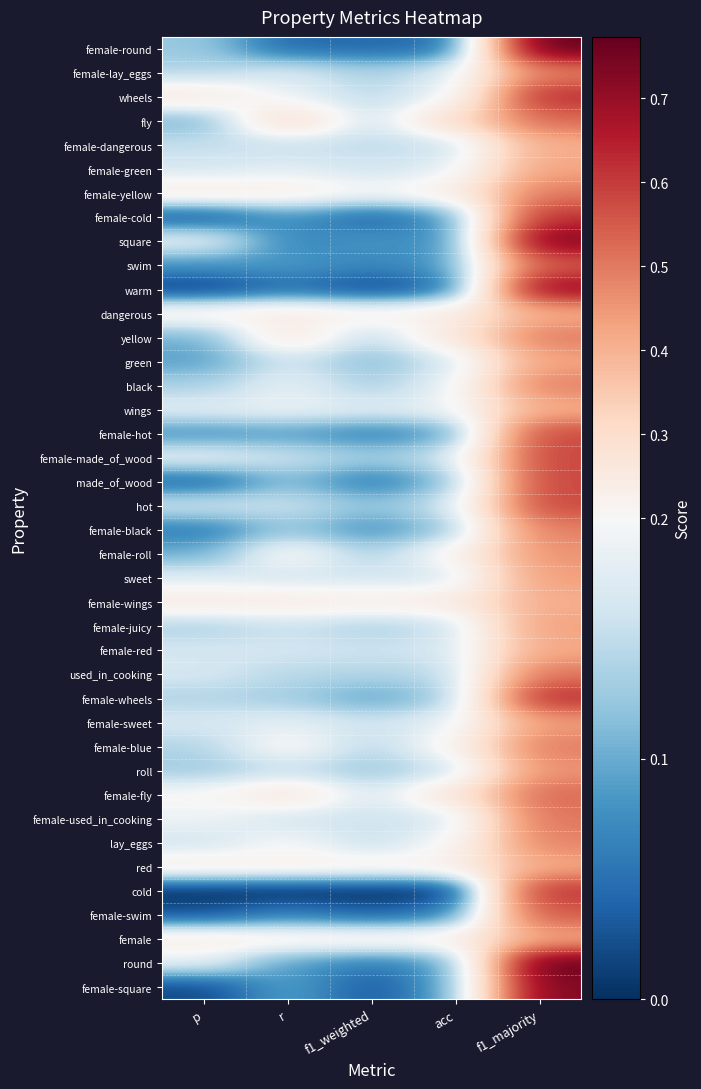

At which category does the chart reach its minimum across all series?

p